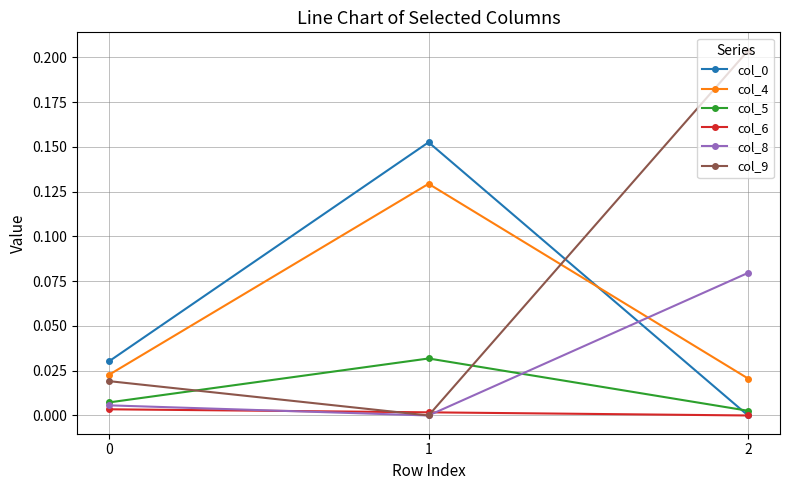

Which series has the largest total across all categories?

col_9